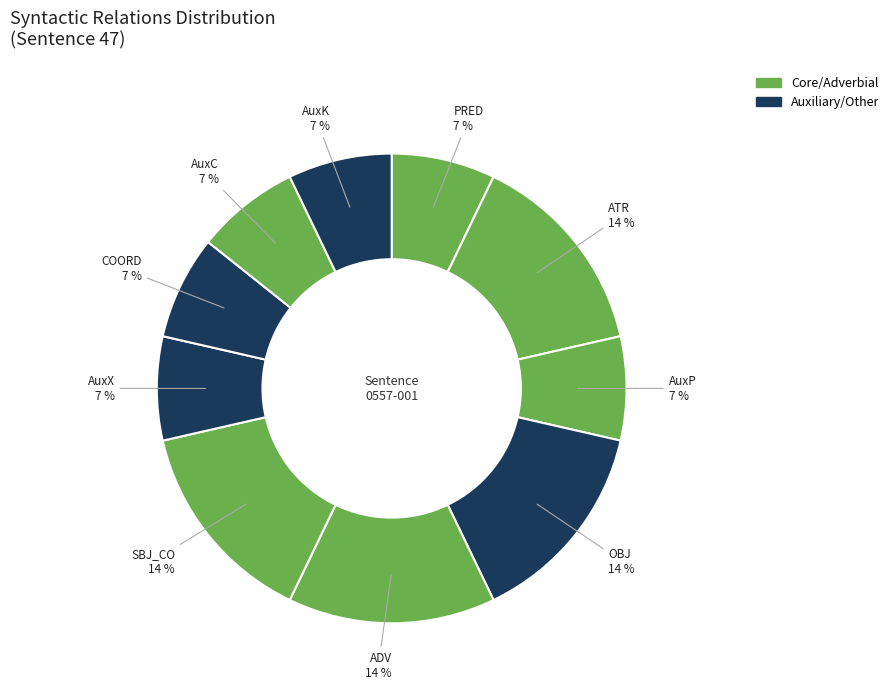

To the nearest percent, what is the difference between the PRED and SBJ_CO slice percentages?

7%